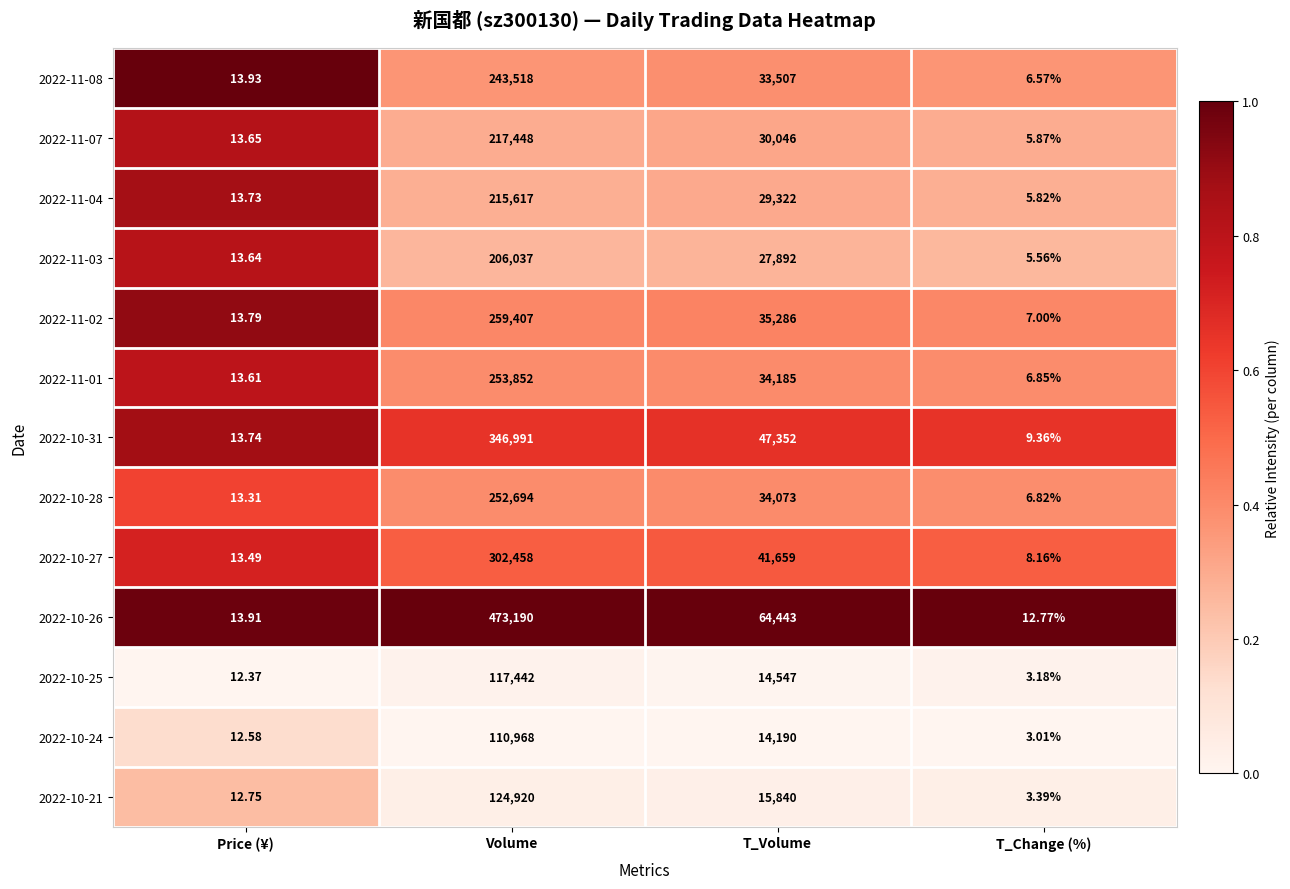

At T_Change (%), list the series in order from smallest to largest.

2022-10-24, 2022-10-25, 2022-10-21, 2022-11-03, 2022-11-04, 2022-11-07, 2022-11-08, 2022-10-28, 2022-11-01, 2022-11-02, 2022-10-27, 2022-10-31, 2022-10-26